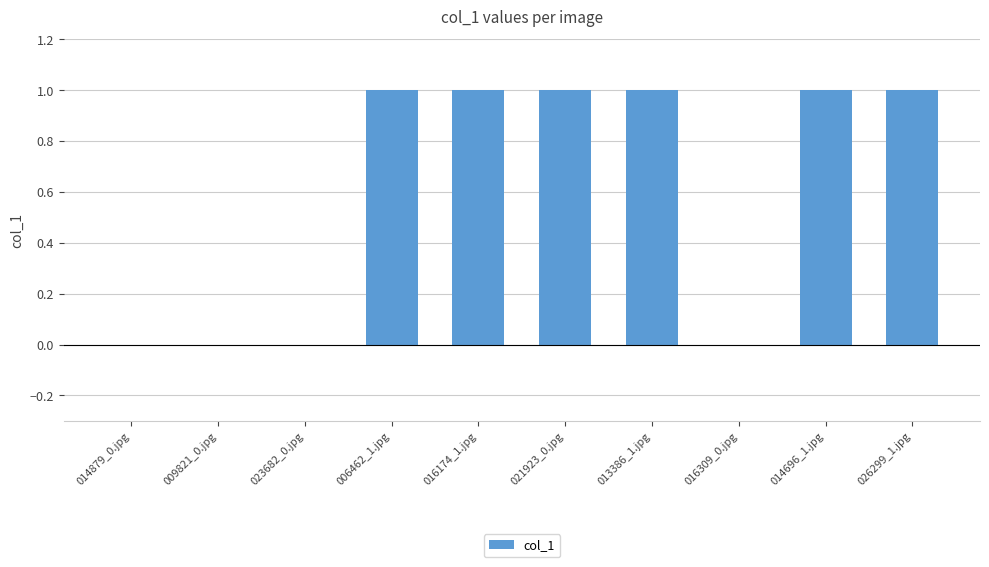

Is it true that the value at 009821_0.jpg is 0?

True